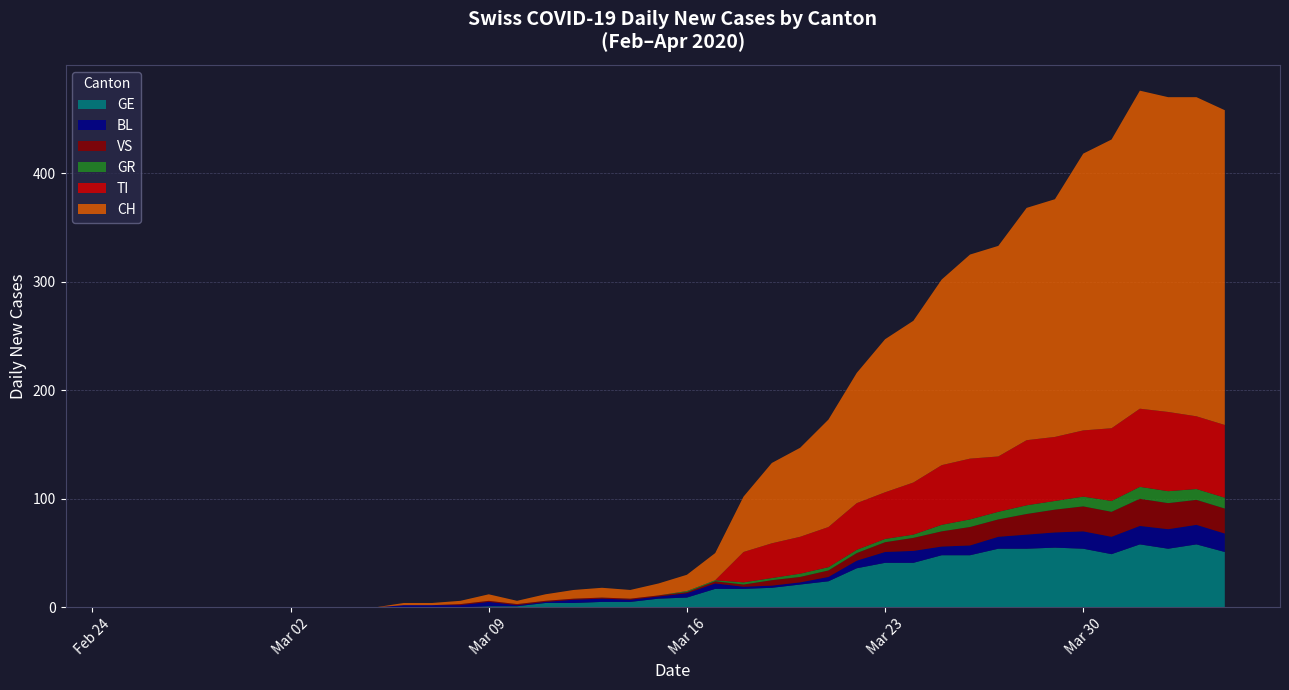

Reading right to left, list all the values displayed in this chart.

CH: 290	294	290	293	266	255	219	214	194	188	171	149	141	120	99	82	74	51	25	15	11	8	9	8	6	3	6	3	2	2	0	0	0	0	0	0	0	0	0	0
TI: 67	67	73	72	67	61	59	60	51	56	55	48	43	43	37	34	32	28	0	0	0	0	0	0	0	0	0	0	0	0	0	0	0	0	0	0	0	0	0	0
GR: 10	10	11	11	10	9	8	8	7	7	6	3	3	3	3	3	2	2	1	1	0	0	0	0	0	0	0	0	0	0	0	0	0	0	0	0	0	0	0	0
VS: 23	23	24	25	23	23	21	19	16	17	14	12	9	7	6	5	5	2	2	1	1	1	1	1	1	1	1	1	0	0	0	0	0	0	0	0	0	0	0	0
BL: 17	18	18	17	16	16	14	13	11	9	8	11	10	7	4	2	2	2	5	4	2	2	3	3	1	1	4	2	2	2	0	0	0	0	0	0	0	0	0	0
GE: 51	58	54	58	49	54	55	54	54	48	48	41	41	36	24	21	18	17	17	9	8	5	5	4	4	1	1	0	0	0	0	0	0	0	0	0	0	0	0	0